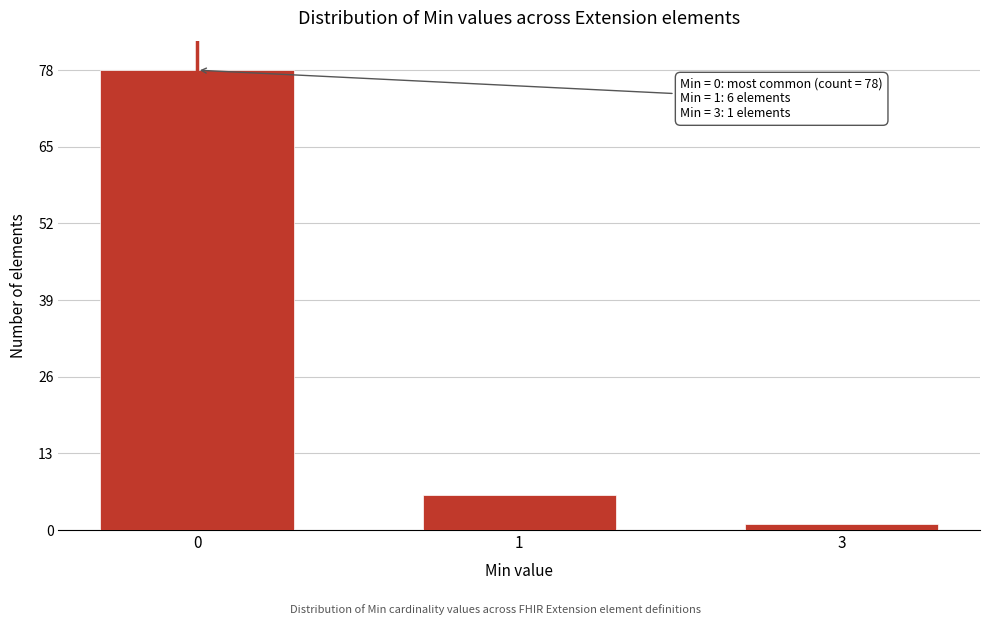

Reading left to right, what are all the values shown in this chart?

0=78	1=6	3=1